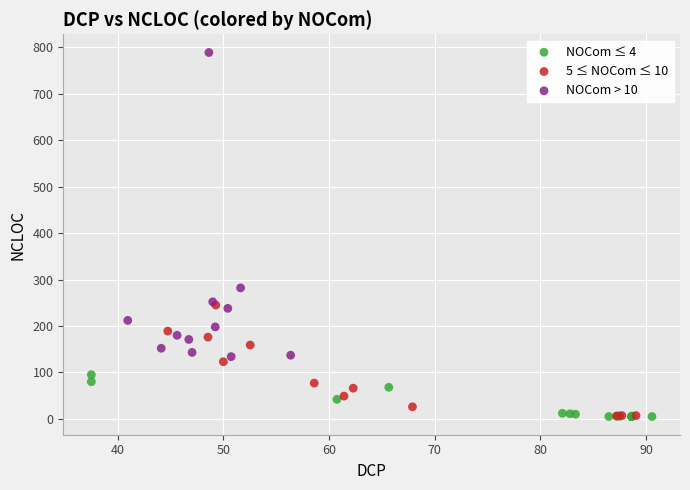

Which series reaches the maximum Y coordinate?

NOCom > 10